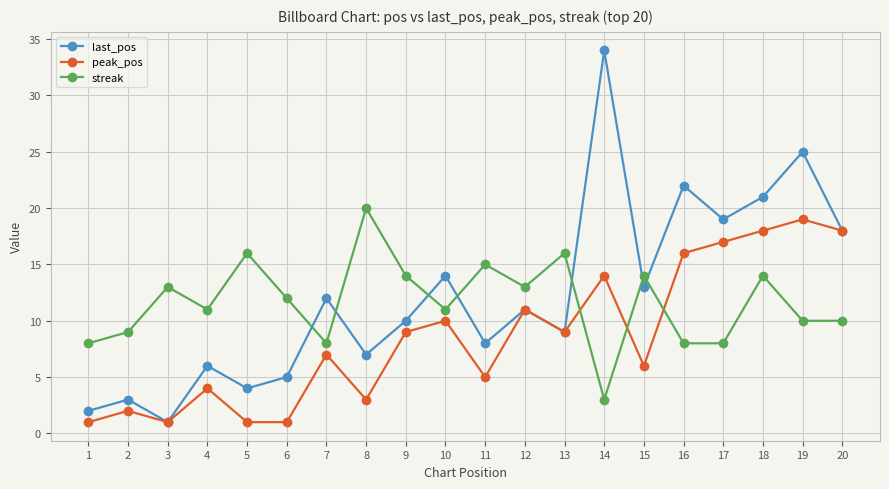

What is the greatest value displayed?

34